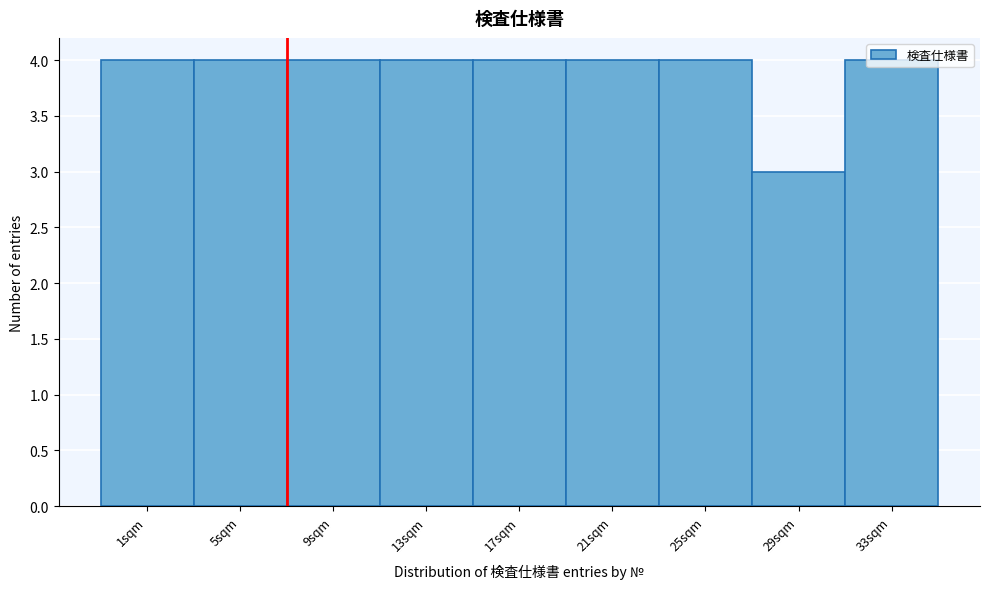

Which category has the lowest value across all series?

29sqm